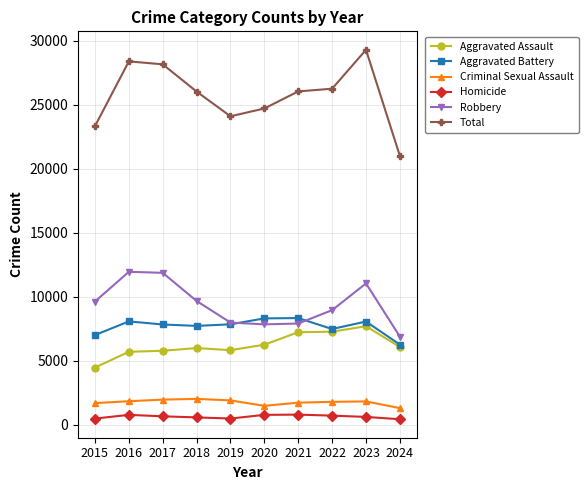

Which category has the lowest value in the Robbery series?

2024